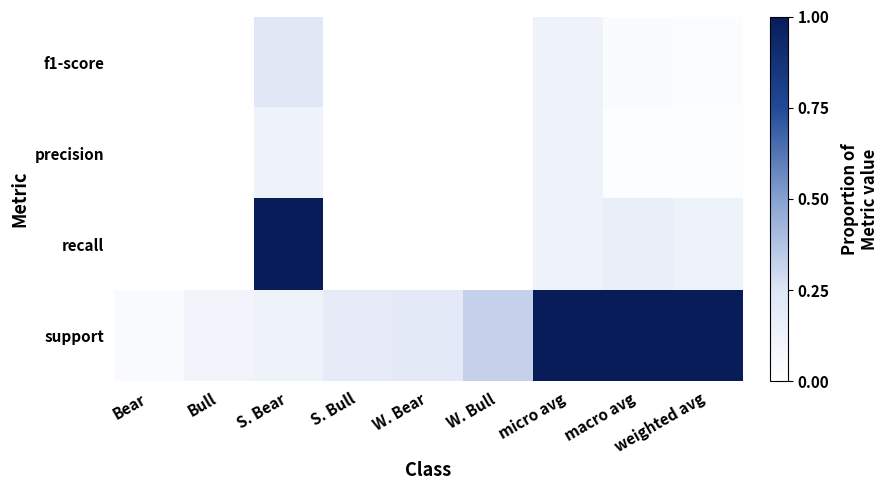

At how many categories does at least one series exceed 0?

9